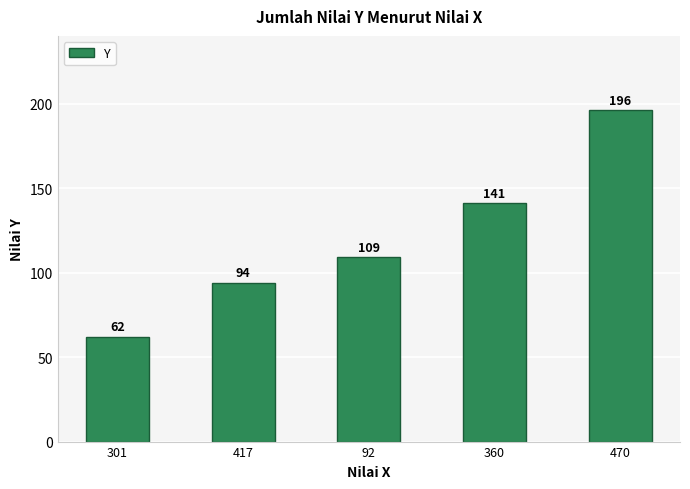

What is the maximum value shown in the chart?

196